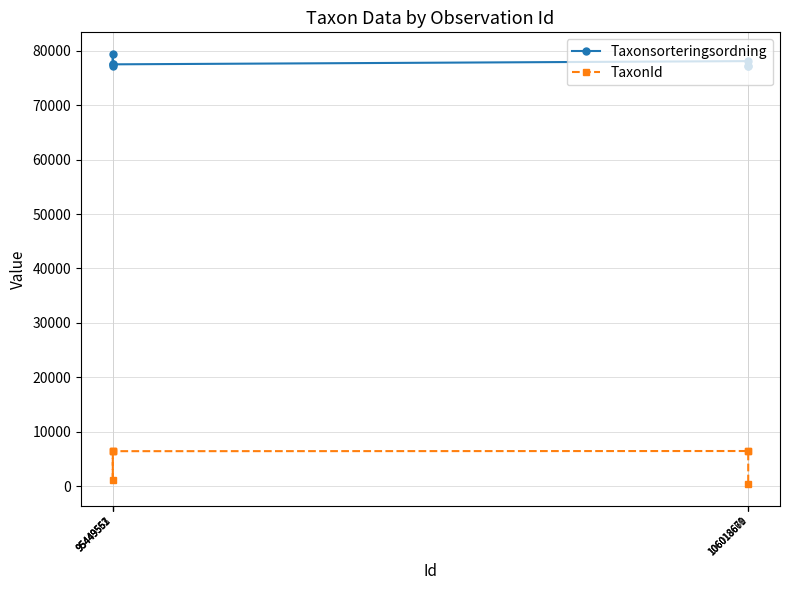

Reading left to right, transcribe all the data shown in this chart.

Taxonsorteringsordning: 77258	77506	79433	77506	78098	77258	77177
TaxonId: 6446	6425	1049	6425	6453	6446	353